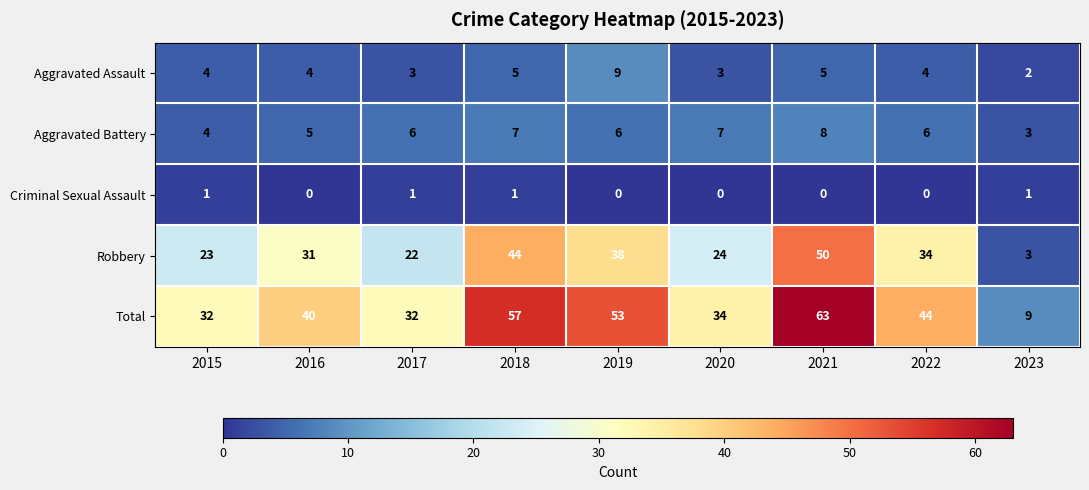

What is the greatest value displayed?

63